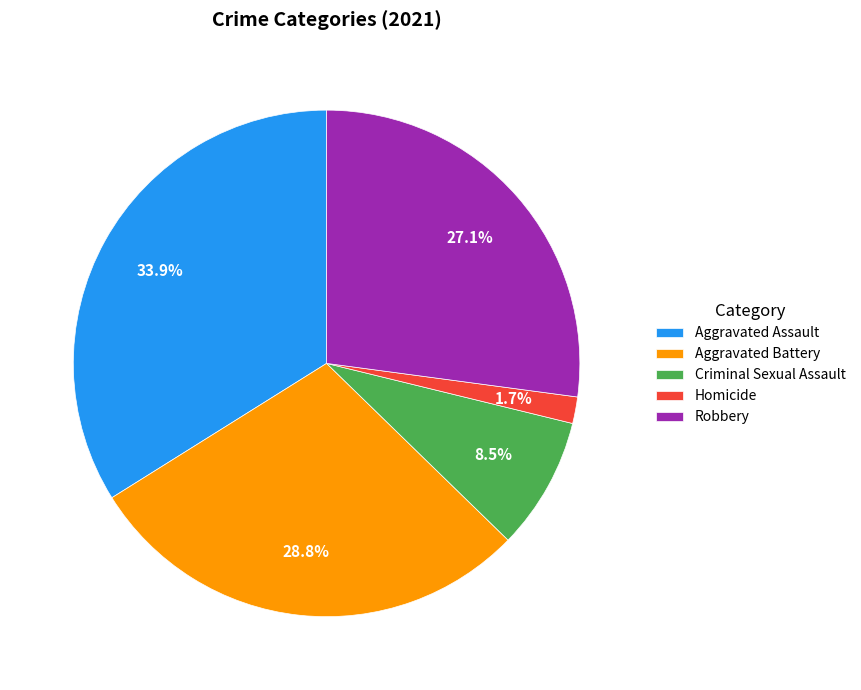

To the nearest percent, what is the difference between the largest and smallest slice percentages?

32%